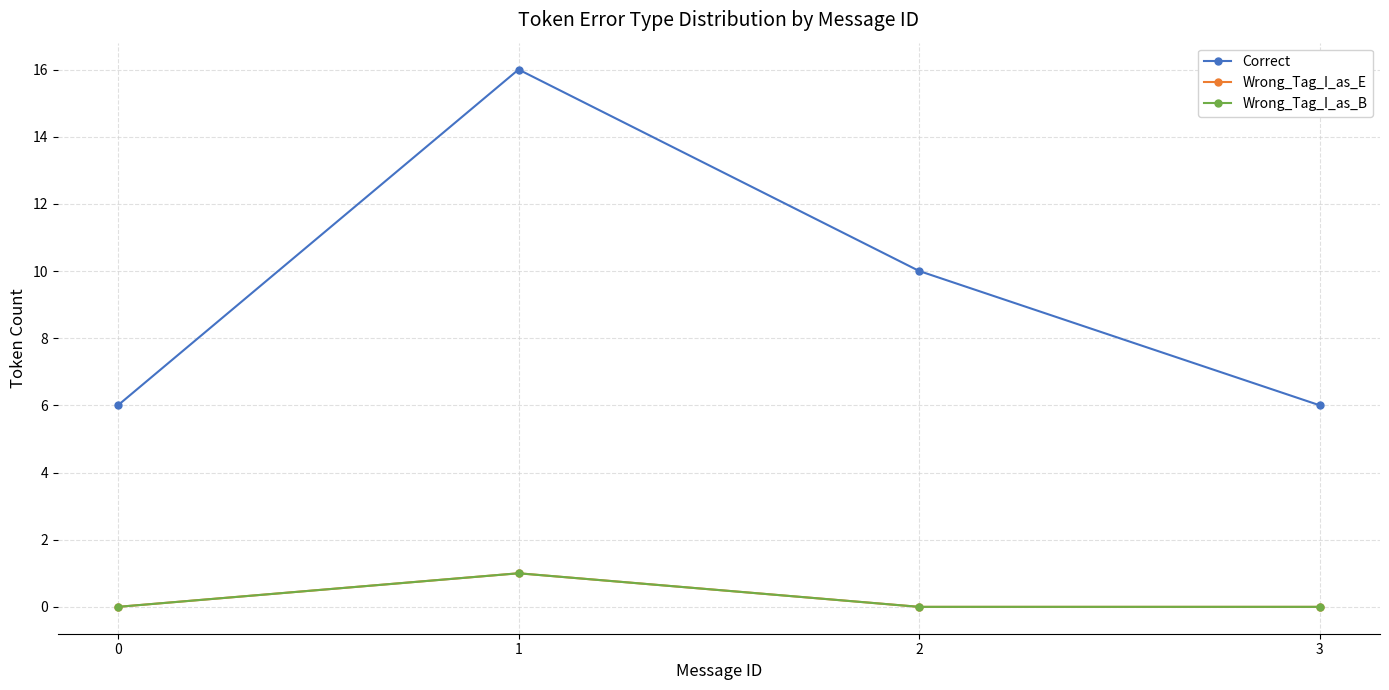

At which category does Wrong_Tag_I_as_B reach its first local peak?

1